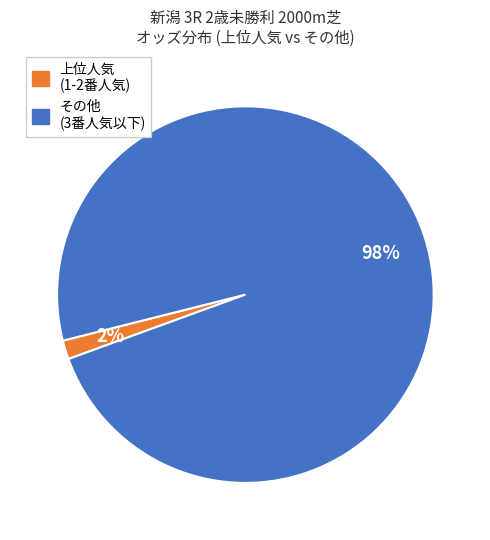

How many slices are in this pie chart?

2